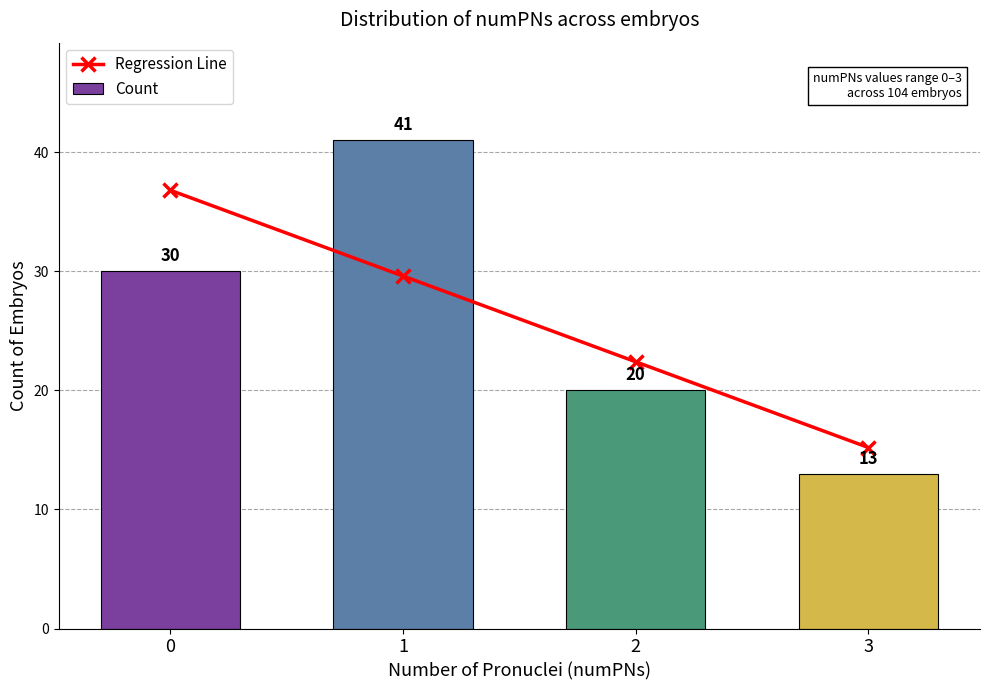

What is the minimum value shown in the chart?

13.0